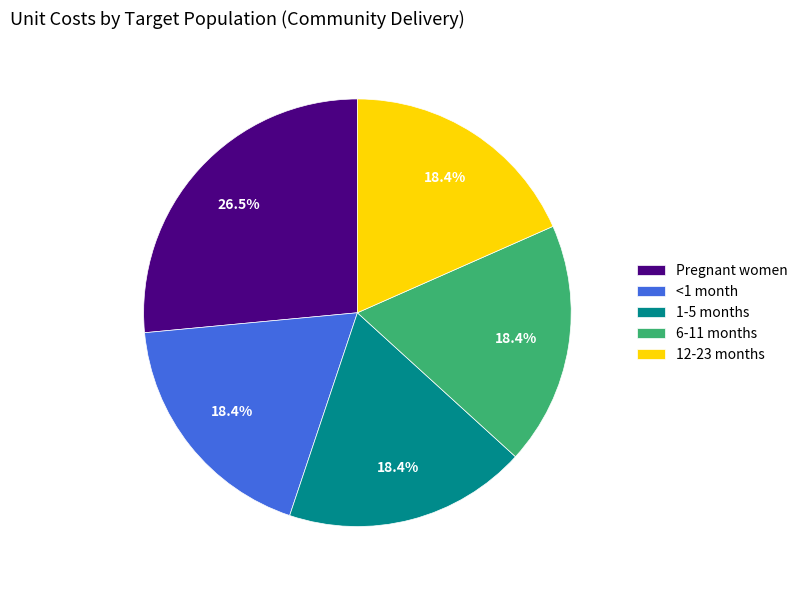

Which slice is the largest?

Pregnant women